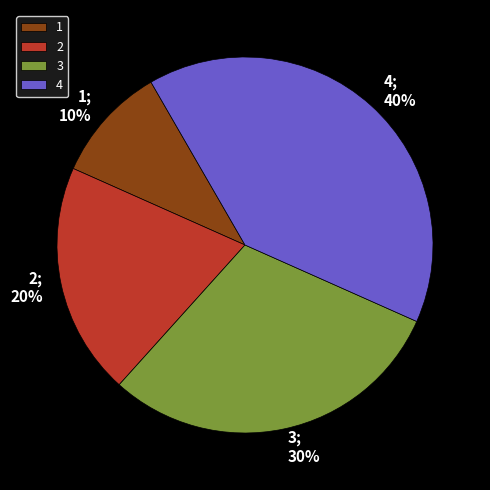

Rank the categories by value from lowest to highest.

1, 2, 3, 4